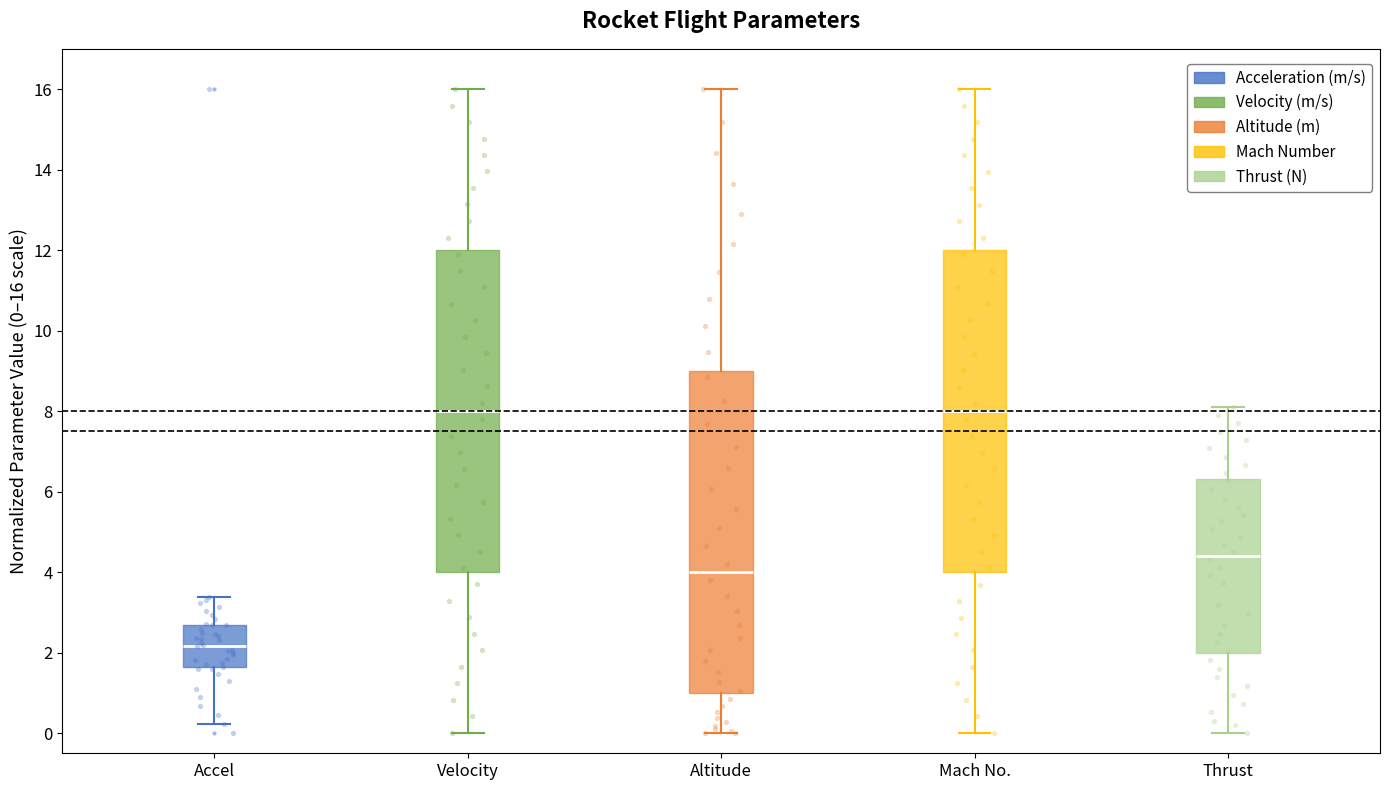

Which box's median line is the lowest?

Accel